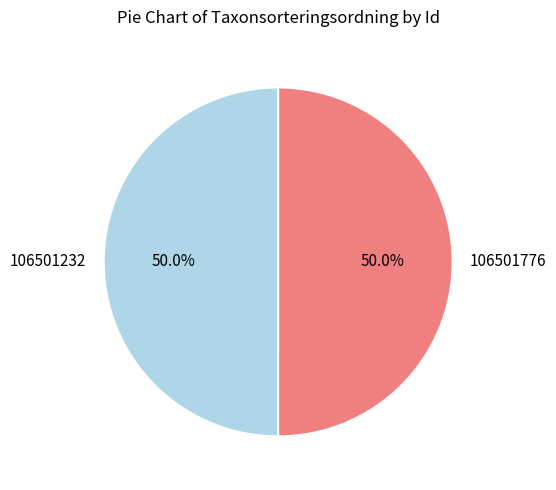

The 106501776 slice represents 41% of the pie. True or false?

False